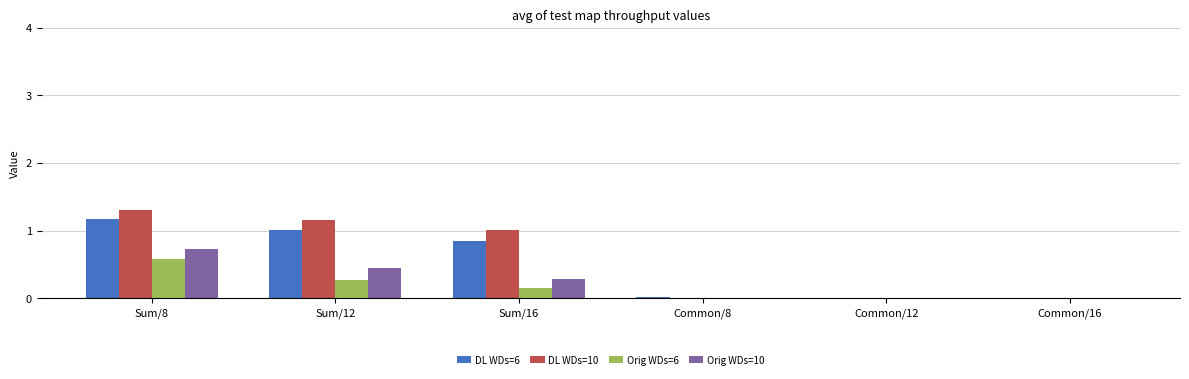

What is the total value across all series at Sum/16?

2.3